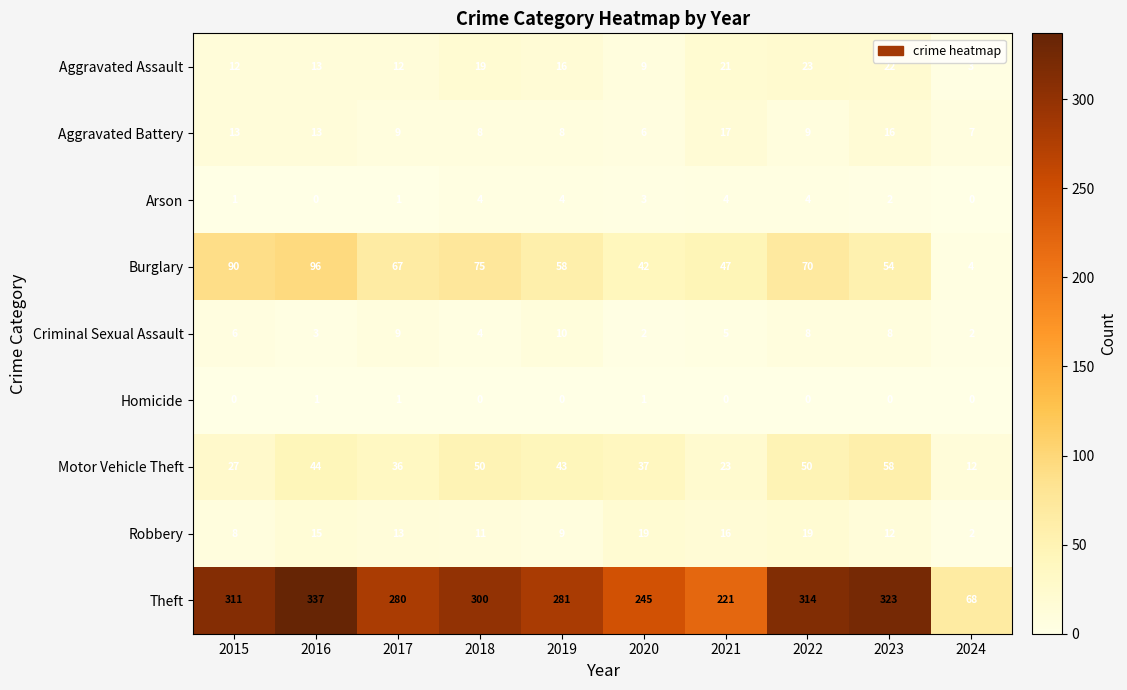

At which label is Theft closest to 202?

2021